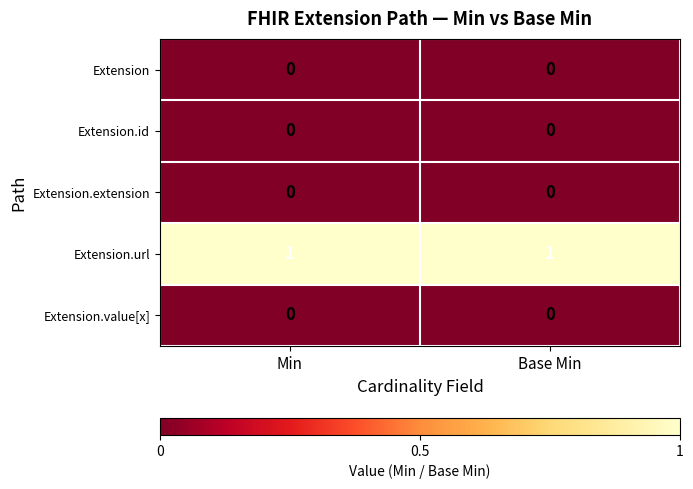

True or false: Extension has a value of 0 at Min.

True